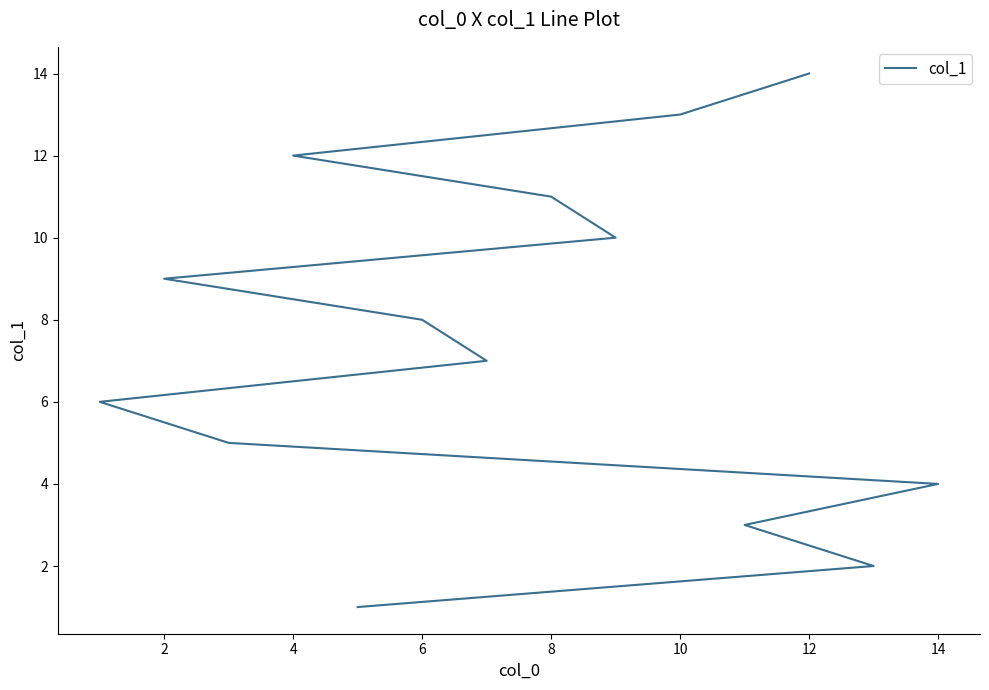

How many lines are shown in the chart?

1